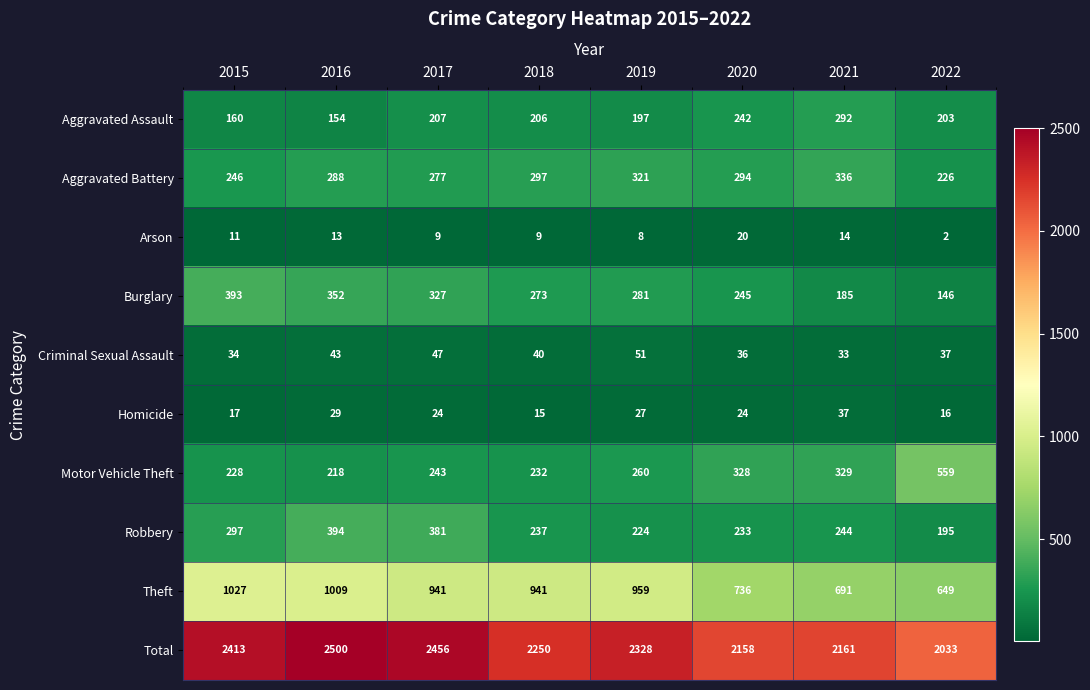

At which category is the sum across all series the highest?

2016